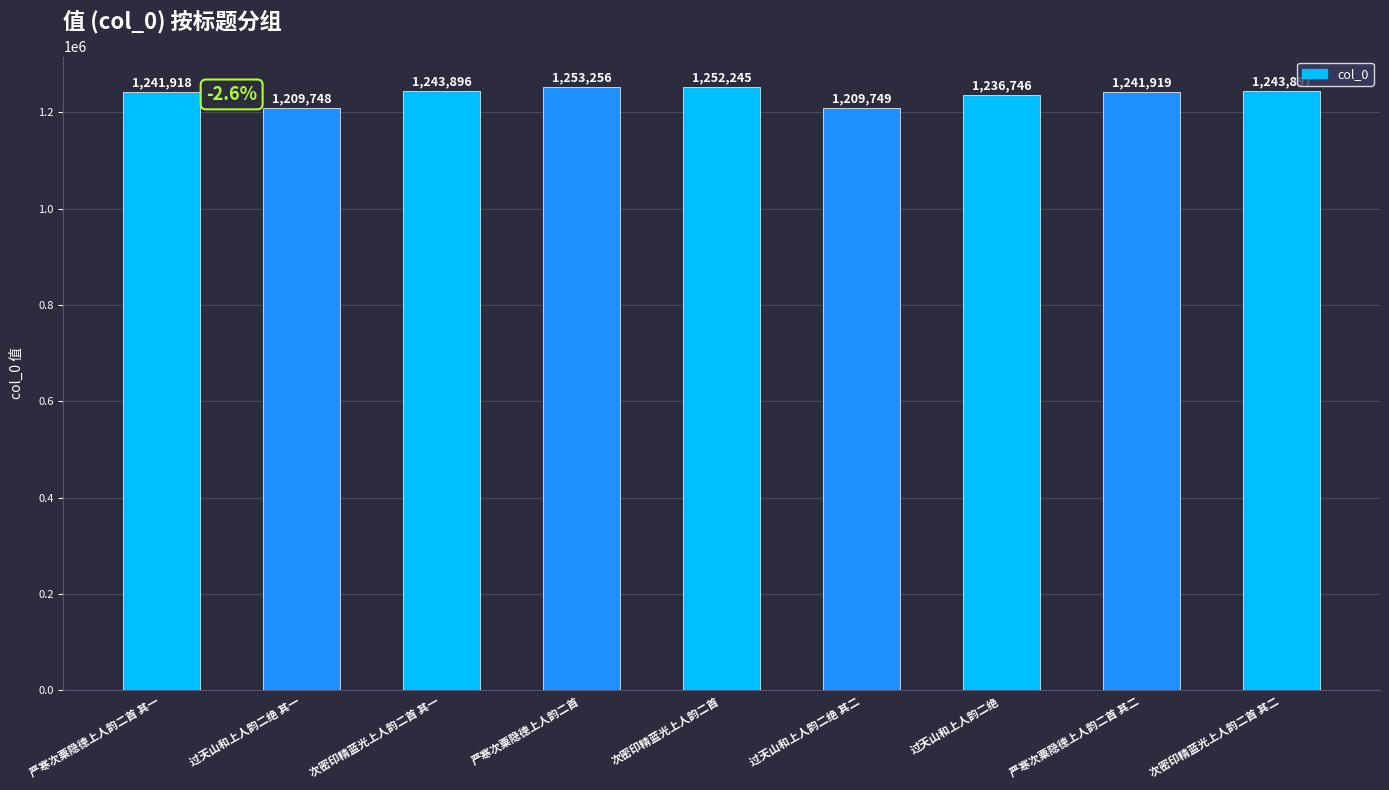

Rank the categories by value from highest to lowest.

严寒次粟隐德上人韵二首, 次密印精蓝光上人韵二首, 次密印精蓝光上人韵二首 其二, 次密印精蓝光上人韵二首 其一, 严寒次粟隐德上人韵二首 其二, 严寒次粟隐德上人韵二首 其一, 过天山和上人韵二绝, 过天山和上人韵二绝 其二, 过天山和上人韵二绝 其一